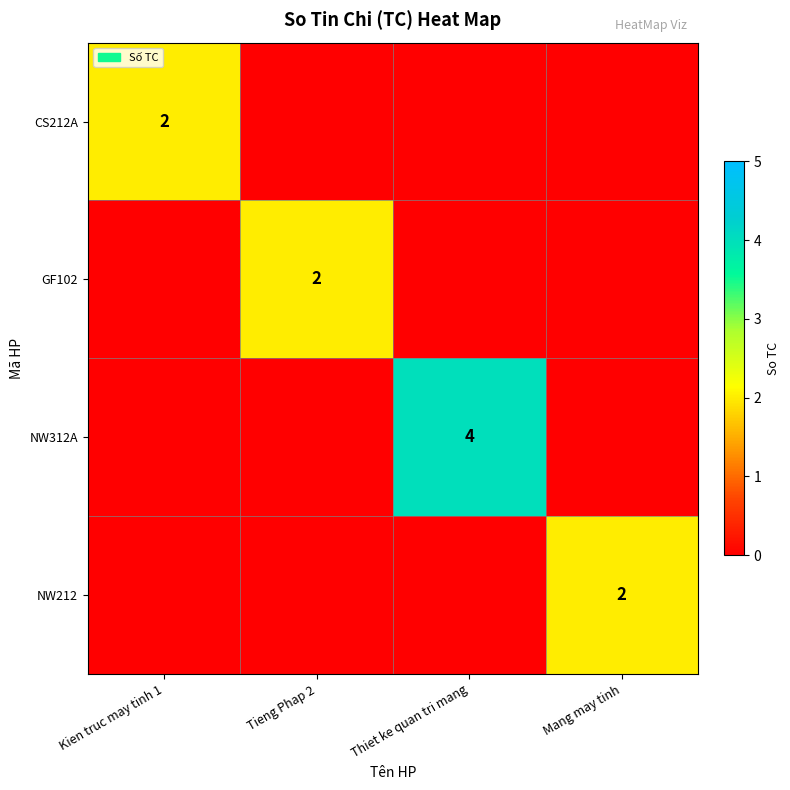

True or false: NW212 has a value of 2 at Mang may tinh.

True